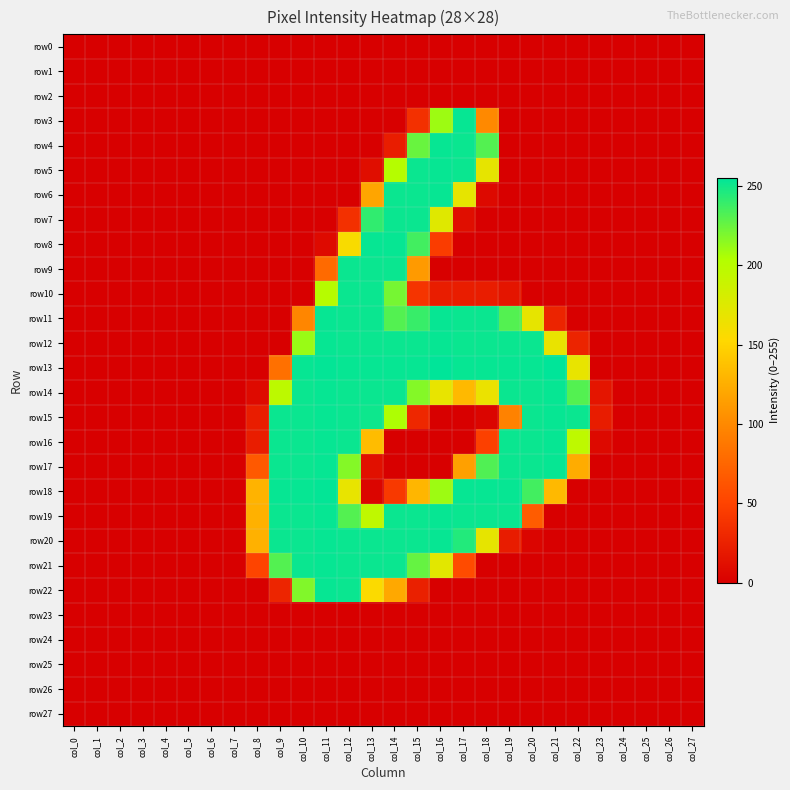

At how many categories does at least one series exceed 60?

15